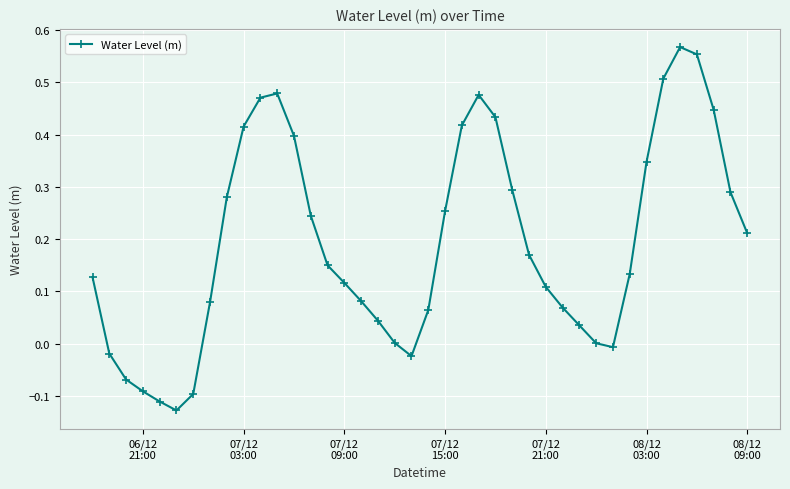

True or false: the data has more than 1 interior local peaks.

True